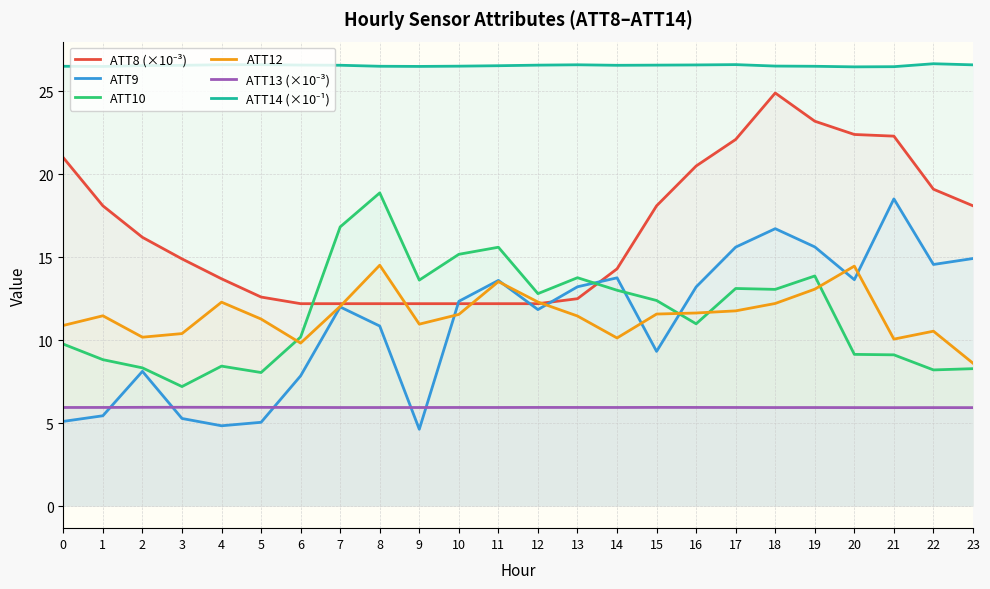

What is the value of the ATT10 point at the 24th from the left?

8.3